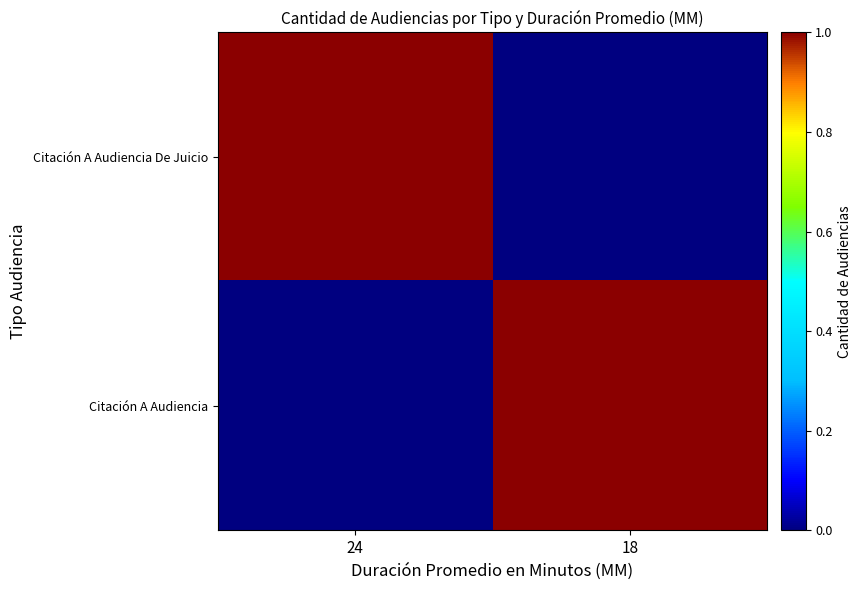

At which category is the sum across all series the highest?

24